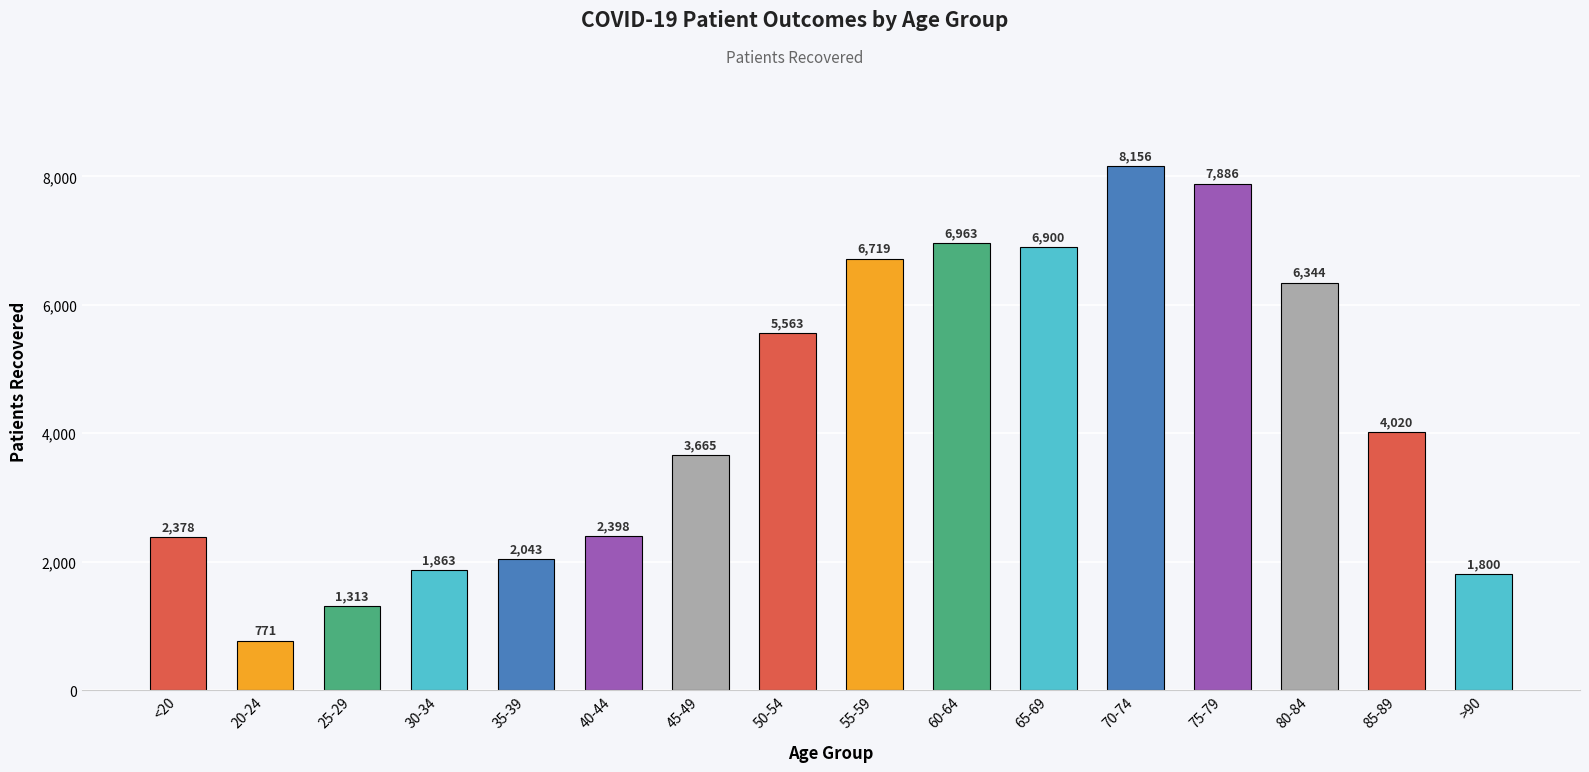

What is the greatest value displayed?

8156